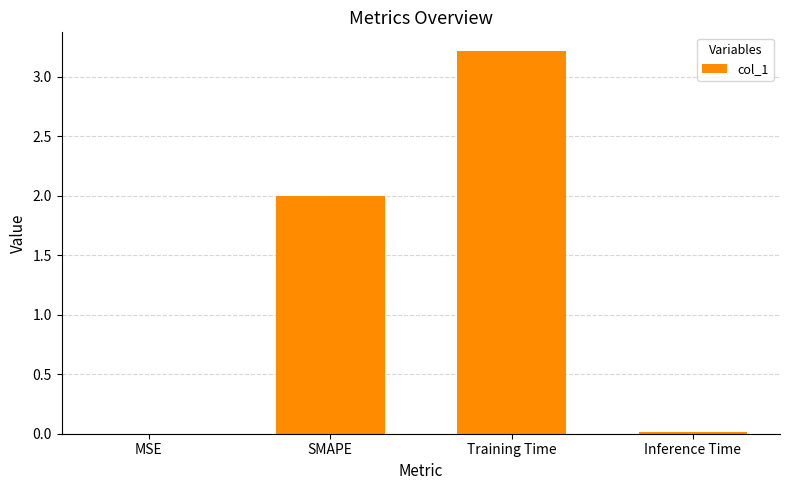

Which has a higher value, SMAPE or Training Time?

Training Time